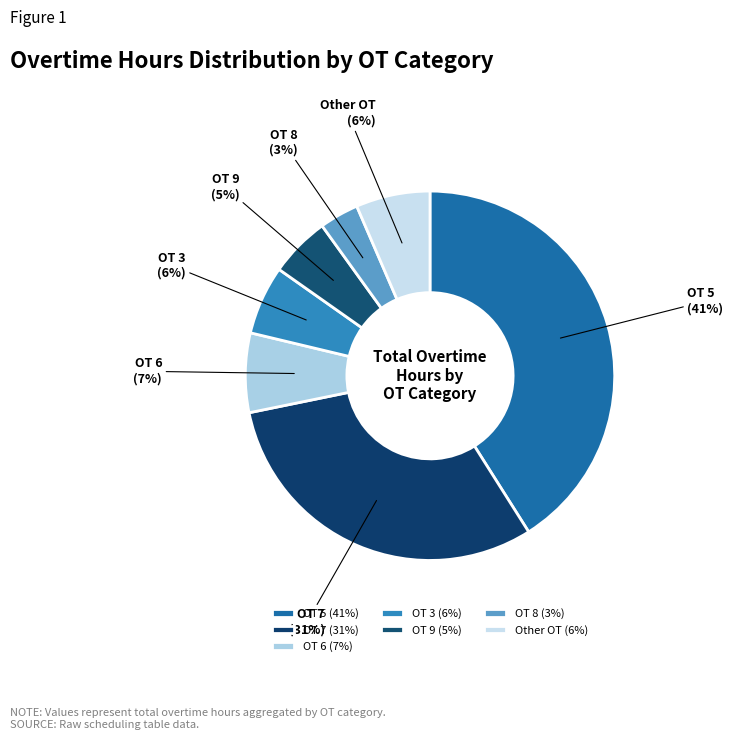

Is OT 5 the majority of the pie?

No